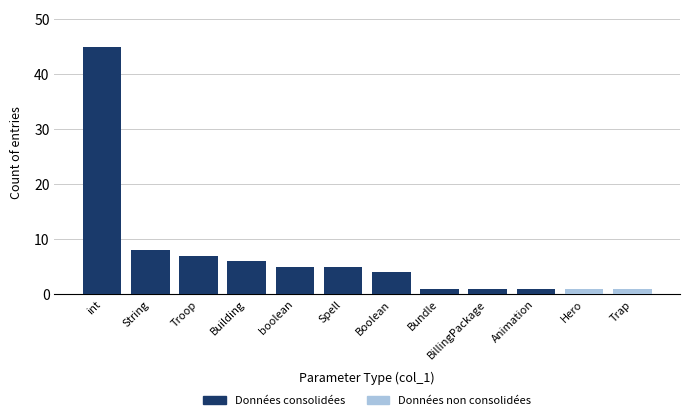

At how many categories does at least one series exceed 37?

1